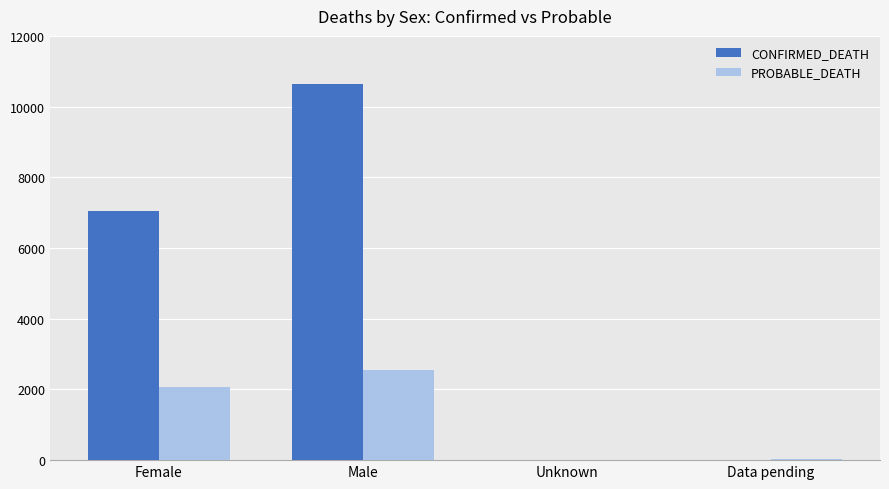

What is the maximum value for CONFIRMED_DEATH?

10645